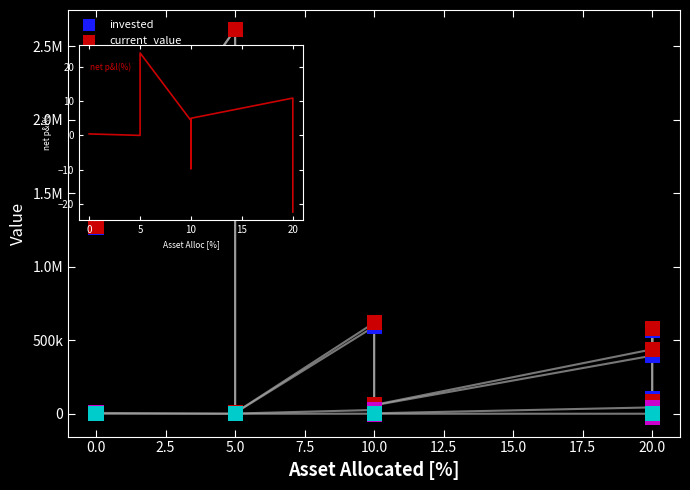

Which series has the widest spread of Y values?

invested